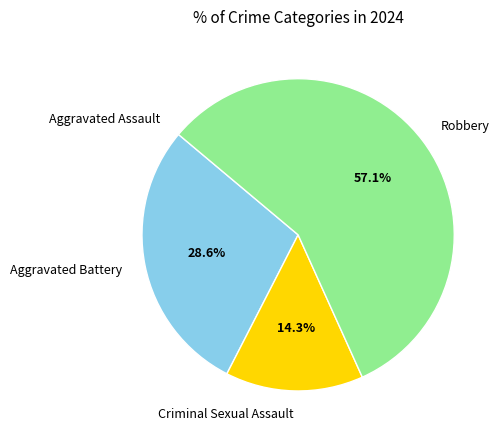

Which slice represents more than half of the pie?

Robbery